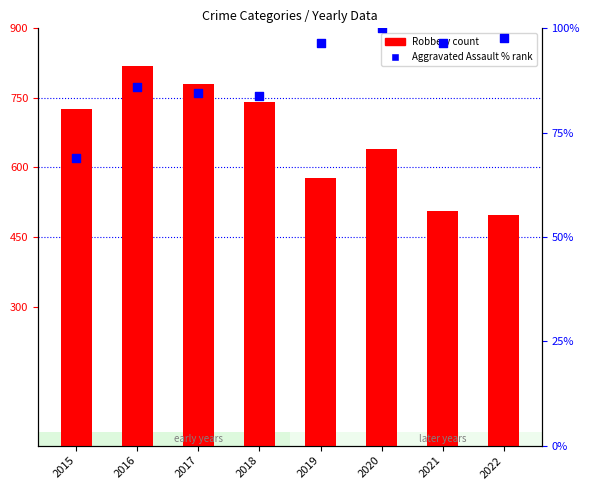

Which series has the largest Y range (max minus min)?

Robbery